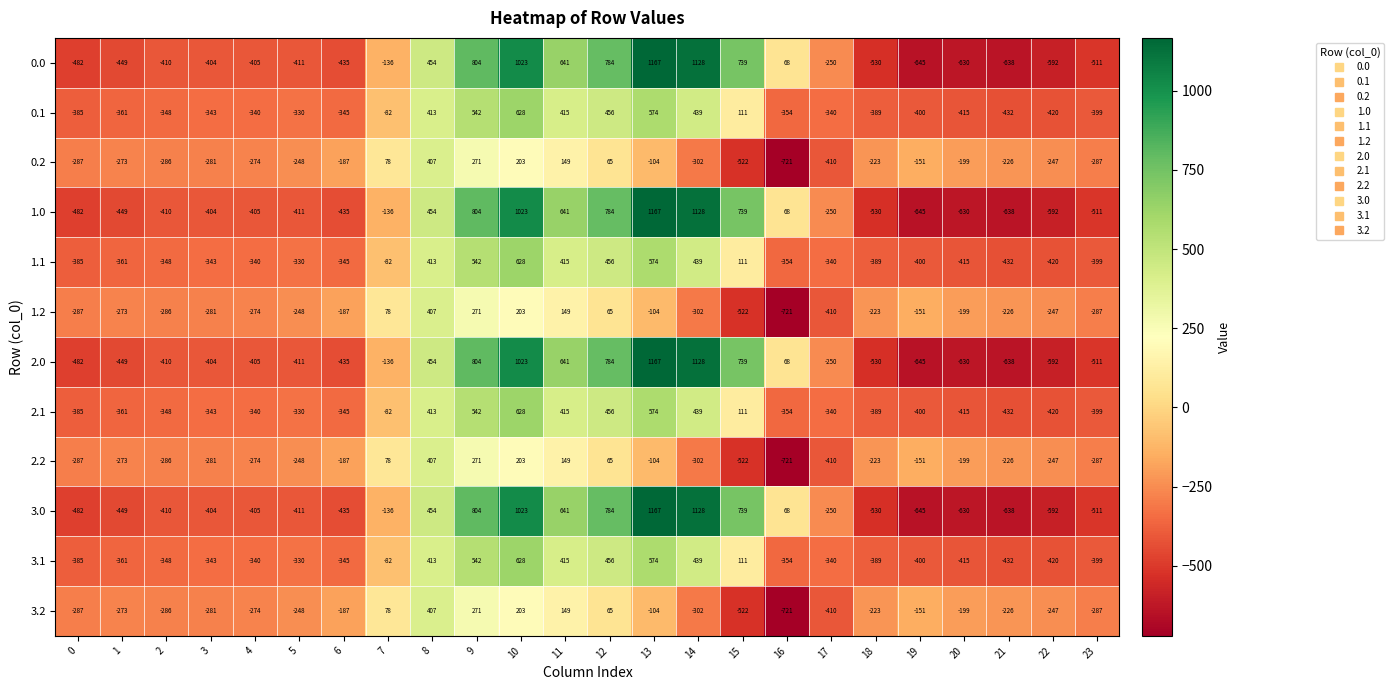

List the labels in order of 2.0 value, largest first.

13, 14, 10, 9, 12, 15, 11, 8, 16, 7, 17, 3, 4, 2, 5, 6, 1, 0, 23, 18, 22, 20, 21, 19